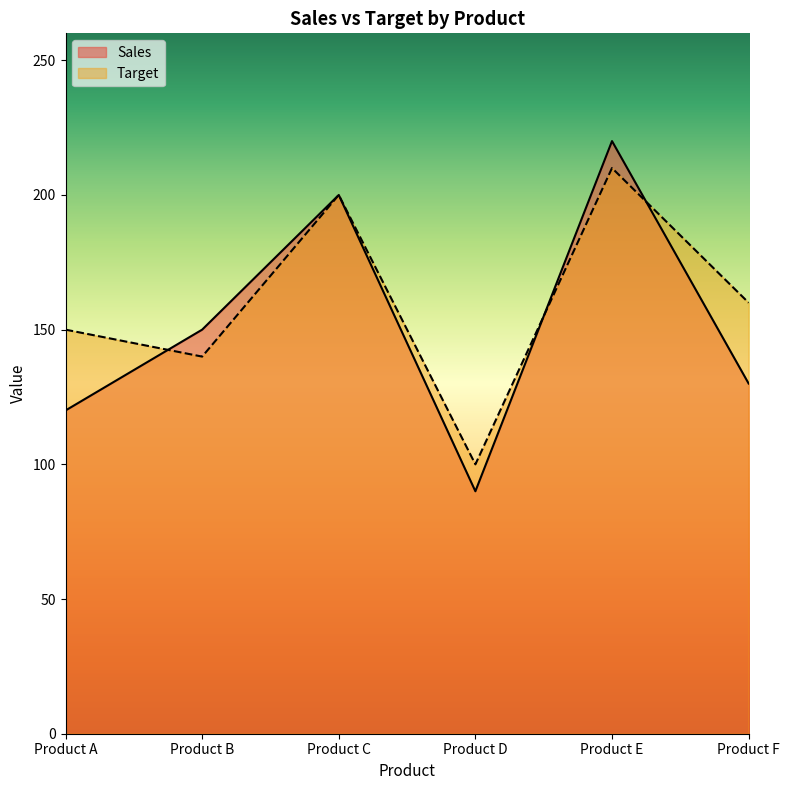

Reading left to right, extract all data points from this chart.

Sales: Product A=120	Product B=150	Product C=200	Product D=90	Product E=220	Product F=130
Target: Product A=150	Product B=140	Product C=200	Product D=100	Product E=210	Product F=160